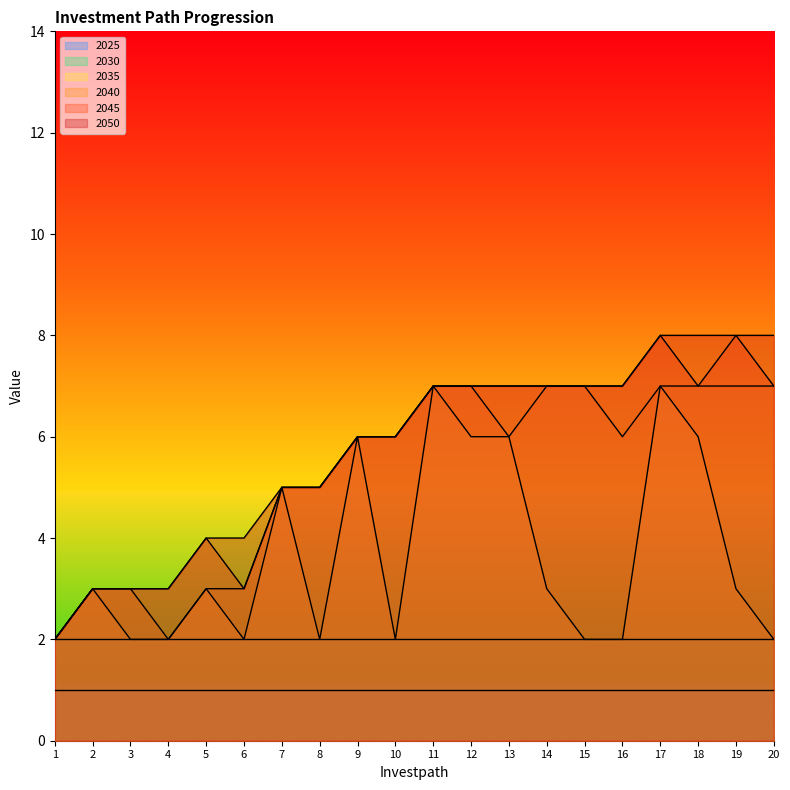

True or false: 2045 and 2050 intersect in this chart.

False